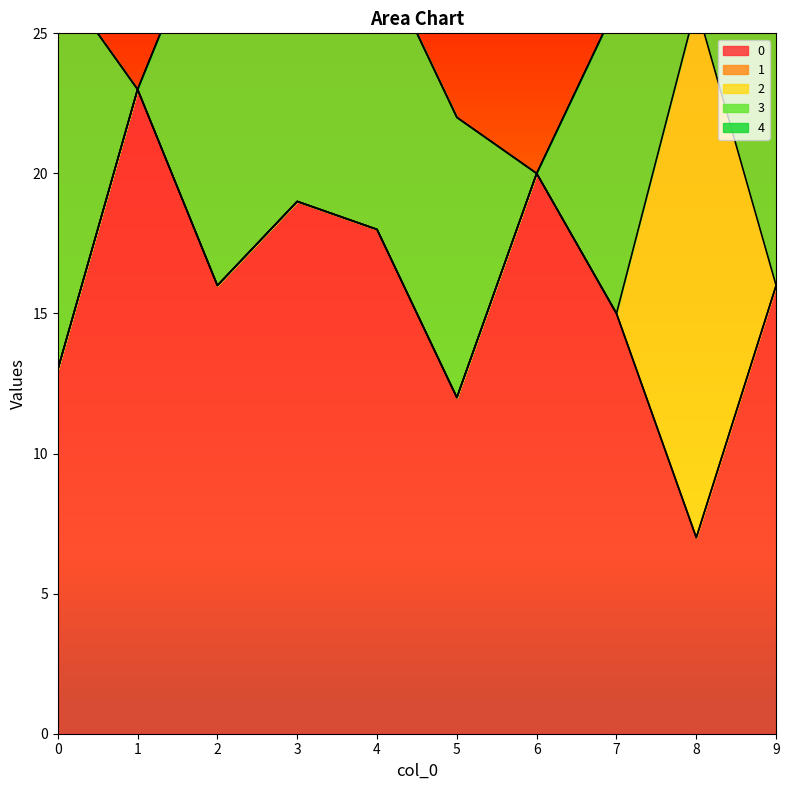

How many data points in 3 are above 11?

3